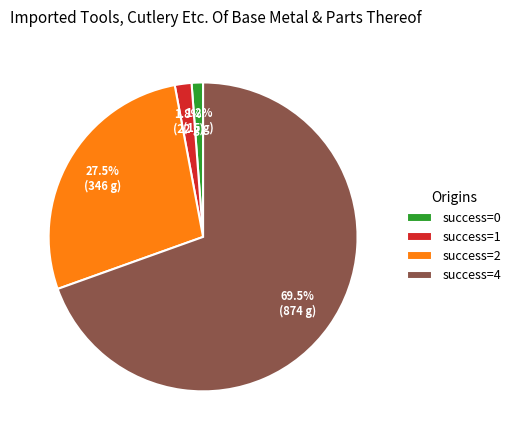

Is the sum of success=4 and success=0 greater than half?

Yes